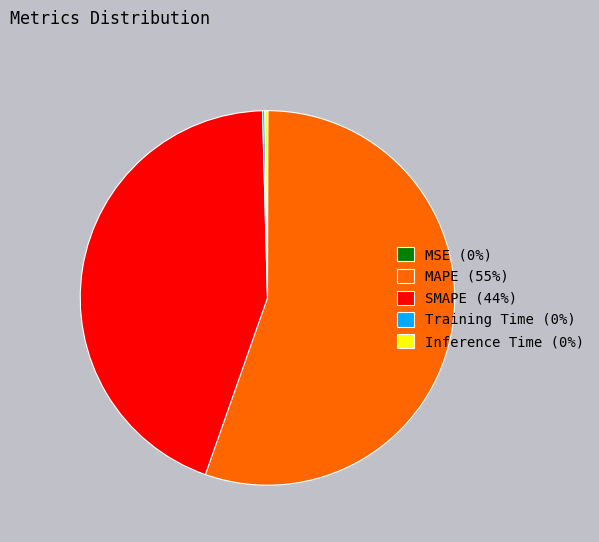

Is there any slice that represents more than half of the pie?

Yes